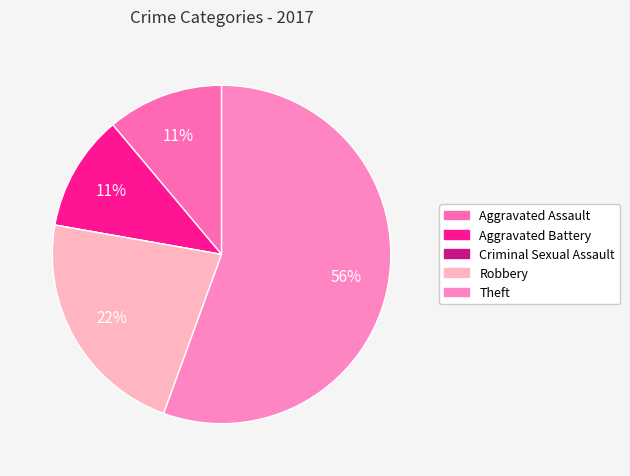

What percentage is the Aggravated Battery slice, to the nearest percent?

11%